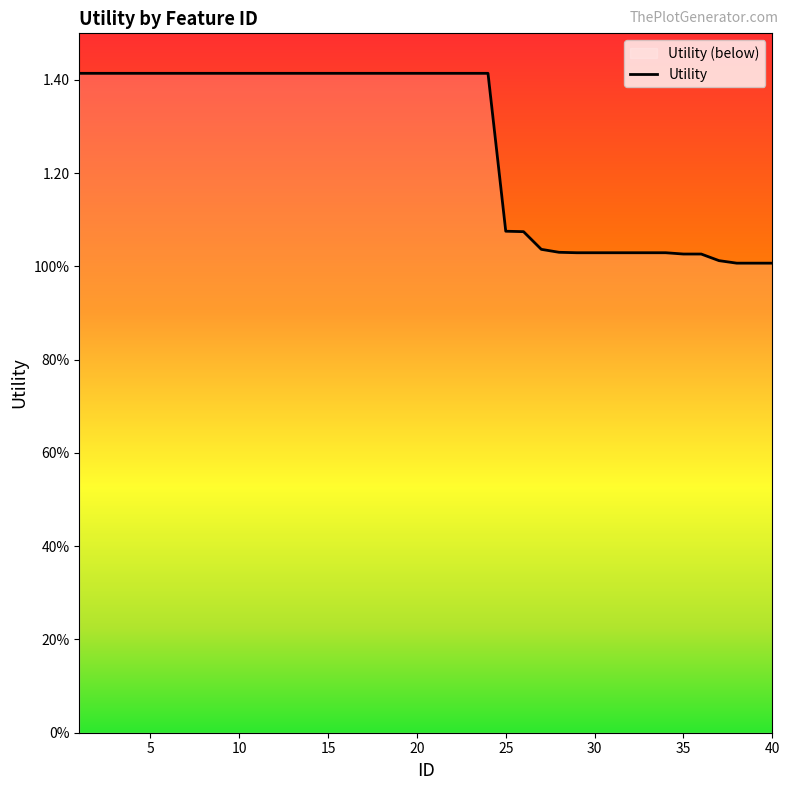

What is the minimum value shown in the chart?

1.0